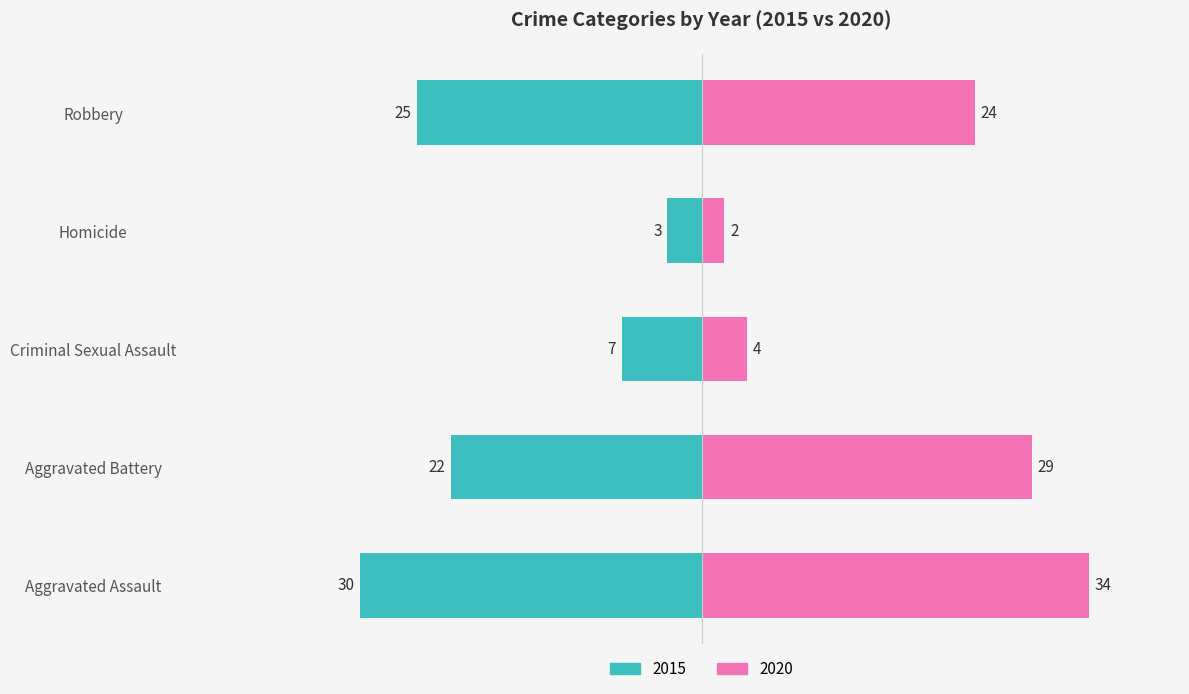

Reading left to right, extract all data points from this chart.

2015: Aggravated Assault=-30	Aggravated Battery=-22	Criminal Sexual Assault=-7	Homicide=-3	Robbery=-25
2020: Aggravated Assault=34	Aggravated Battery=29	Criminal Sexual Assault=4	Homicide=2	Robbery=24